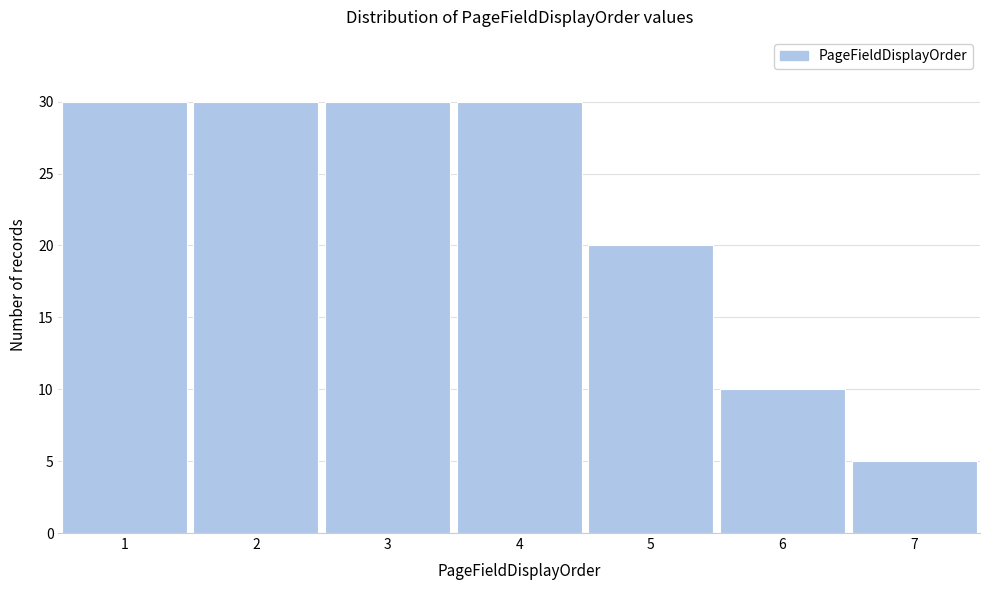

Reading left to right, transcribe this chart: for each bar, give the range it covers on the x-axis and its height. The values are not printed on the chart, so give them approximately, as read against the axis.

0.5 to 1.5: 30
1.5 to 2.5: 30
2.5 to 3.5: 30
3.5 to 4.5: 30
4.5 to 5.5: 20
5.5 to 6.5: 10
6.5 to 7.5: 5